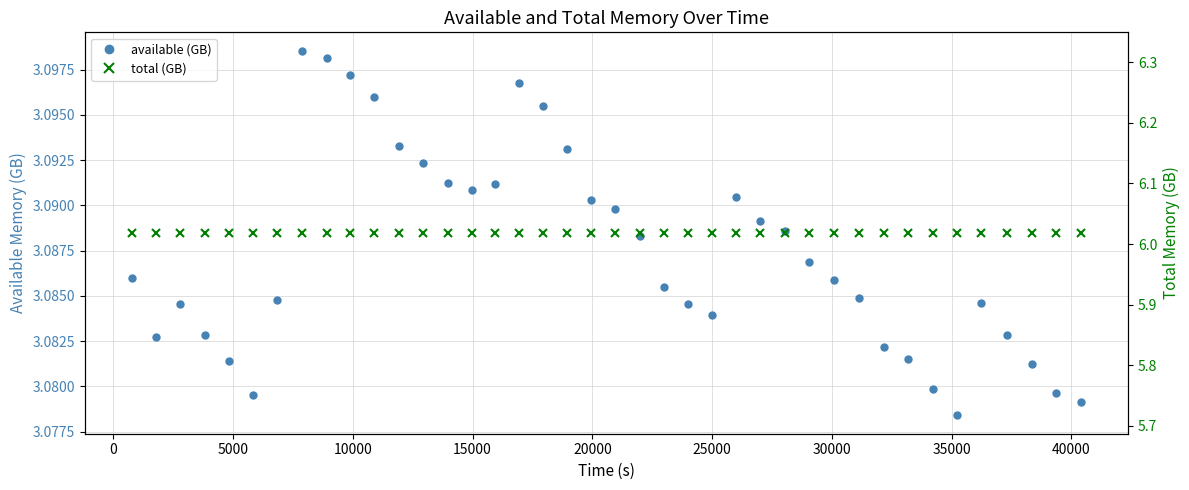

How many lines are shown in the chart?

2